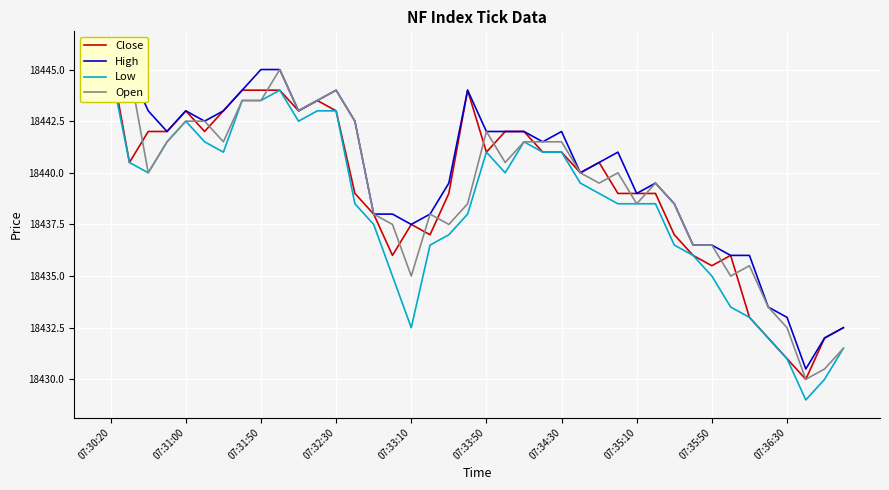

At 11, list the series in order from largest to smallest.

Close, High, Open, Low